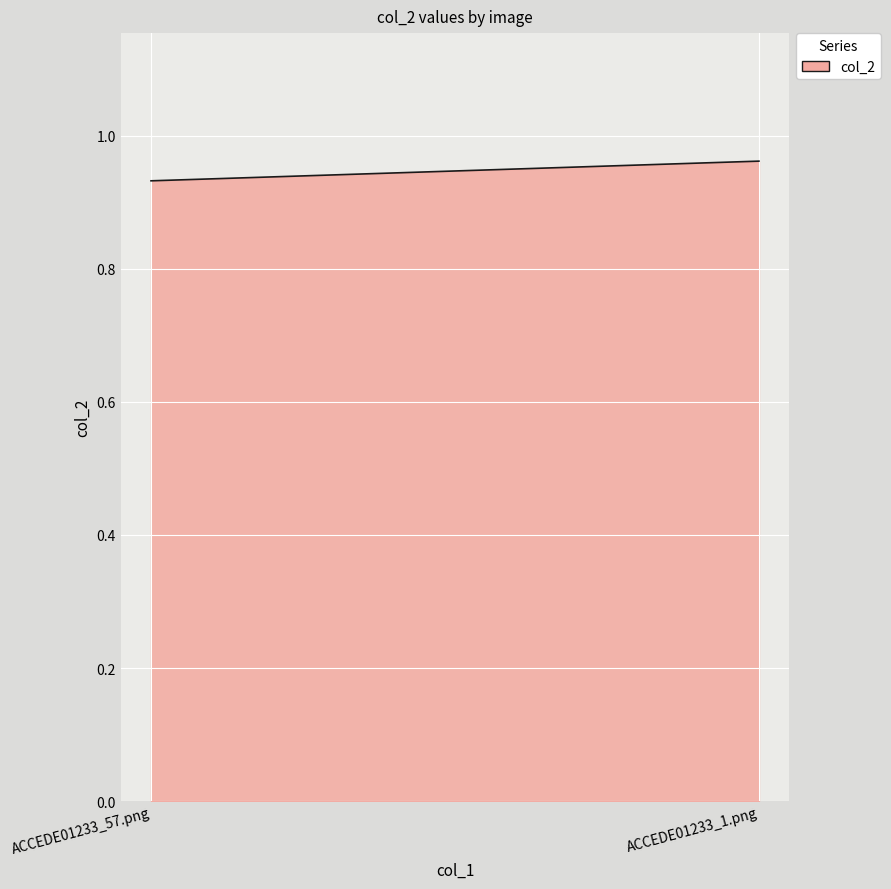

The value at ACCEDE01233_1.png is 1.6. True or false?

False